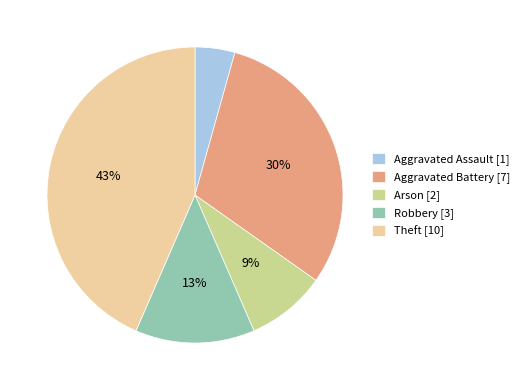

How many slices are in this pie chart?

5